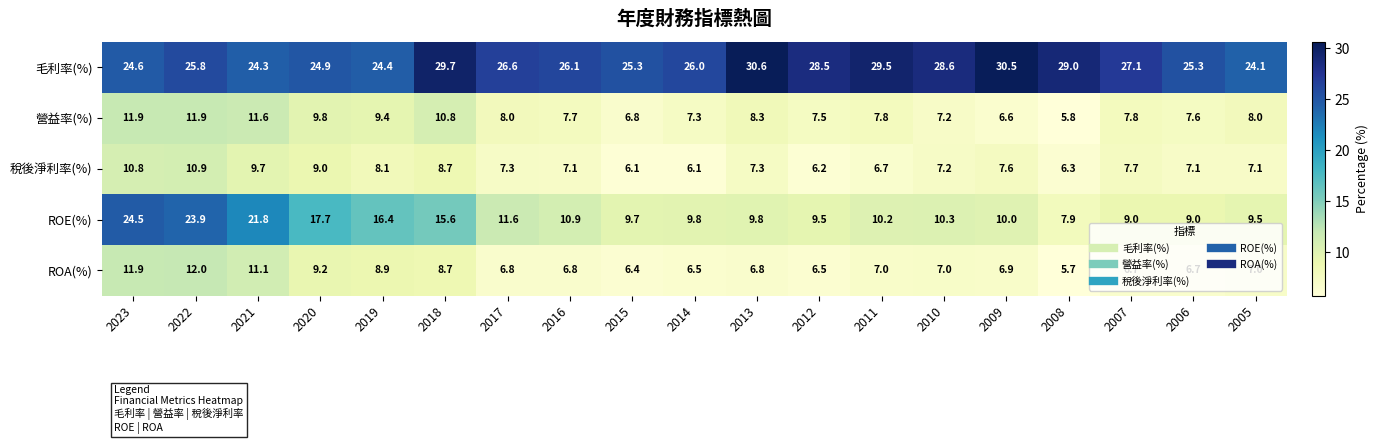

How many series are shown in this chart?

5